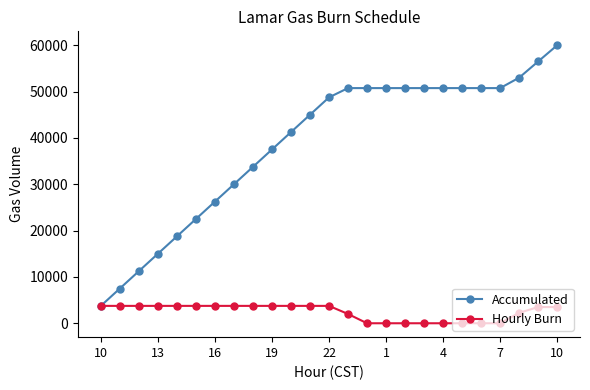

Which series has the largest total across all categories?

Accumulated